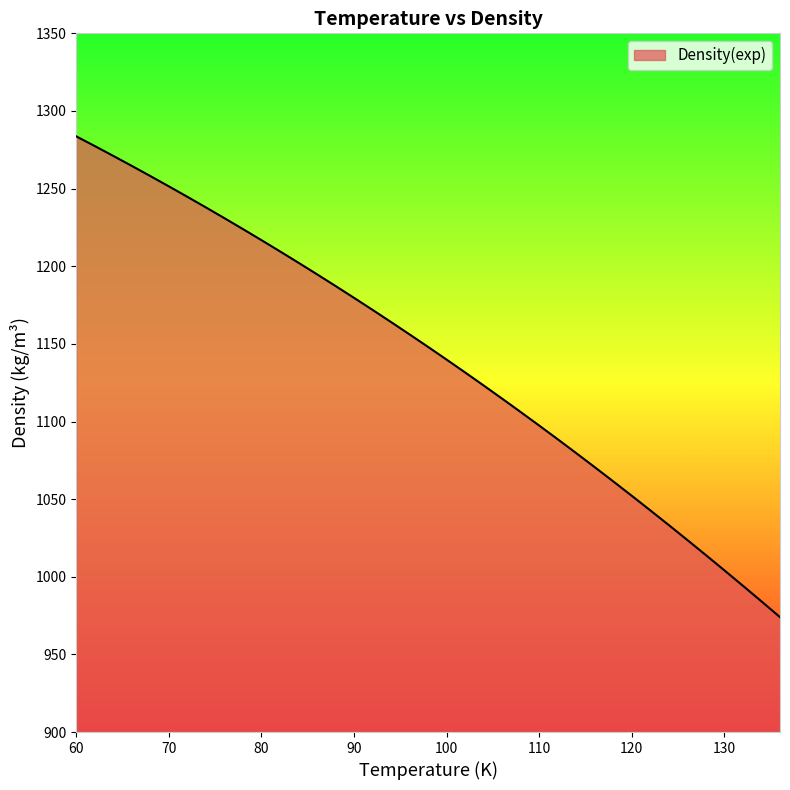

What is the maximum value shown in the chart?

1283.6